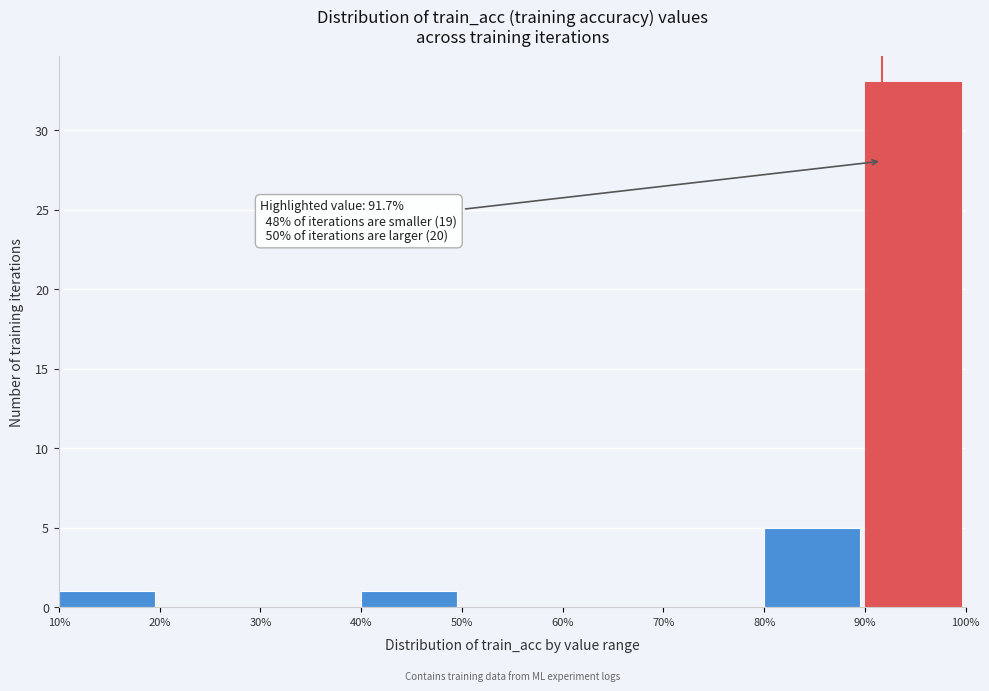

Which range on the x-axis has the tallest bar?

90% to 100%